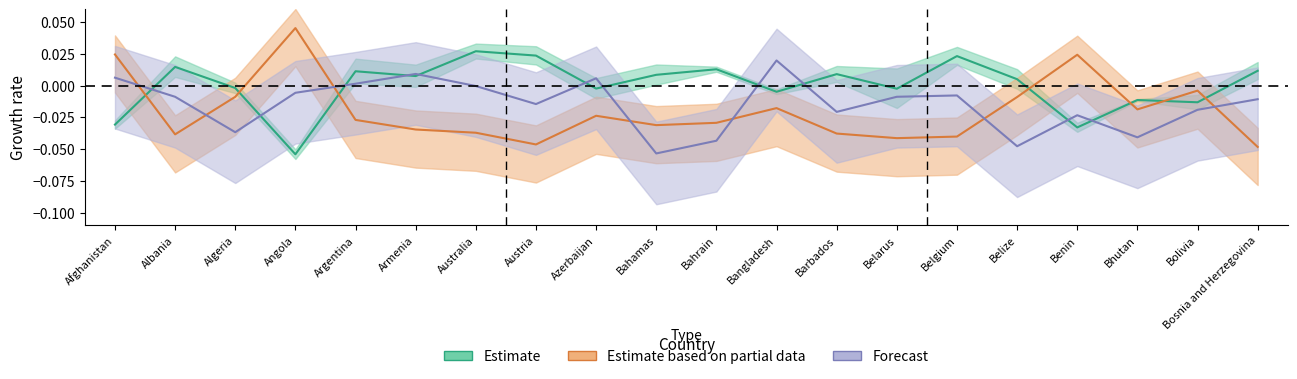

At which category is the sum across all series the highest?

Afghanistan